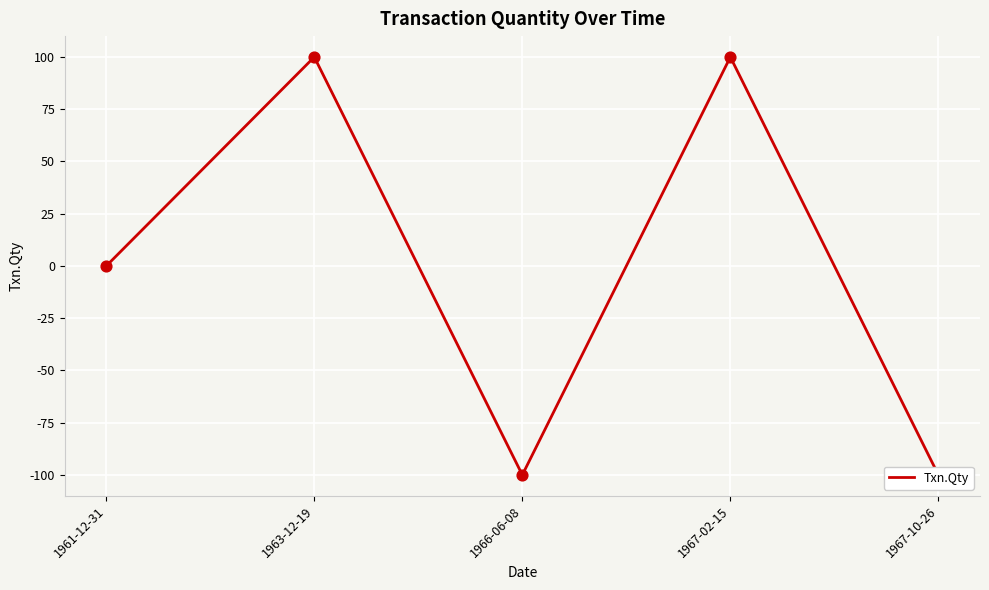

Between 1967-10-26 and 1963-12-19, which is larger?

1963-12-19